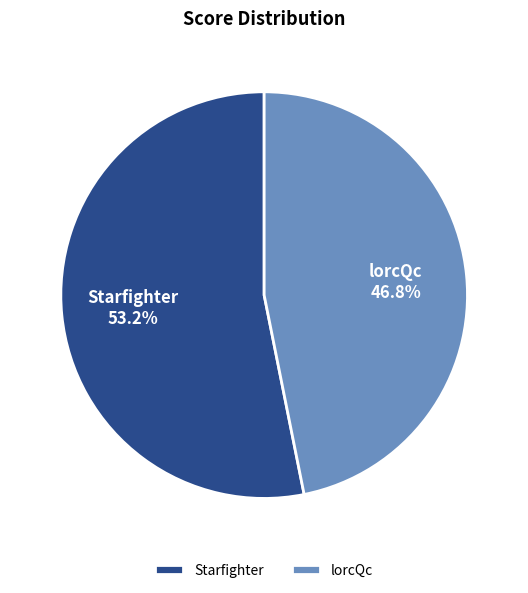

To the nearest percent, what is the difference between the largest and smallest slice percentages?

6%